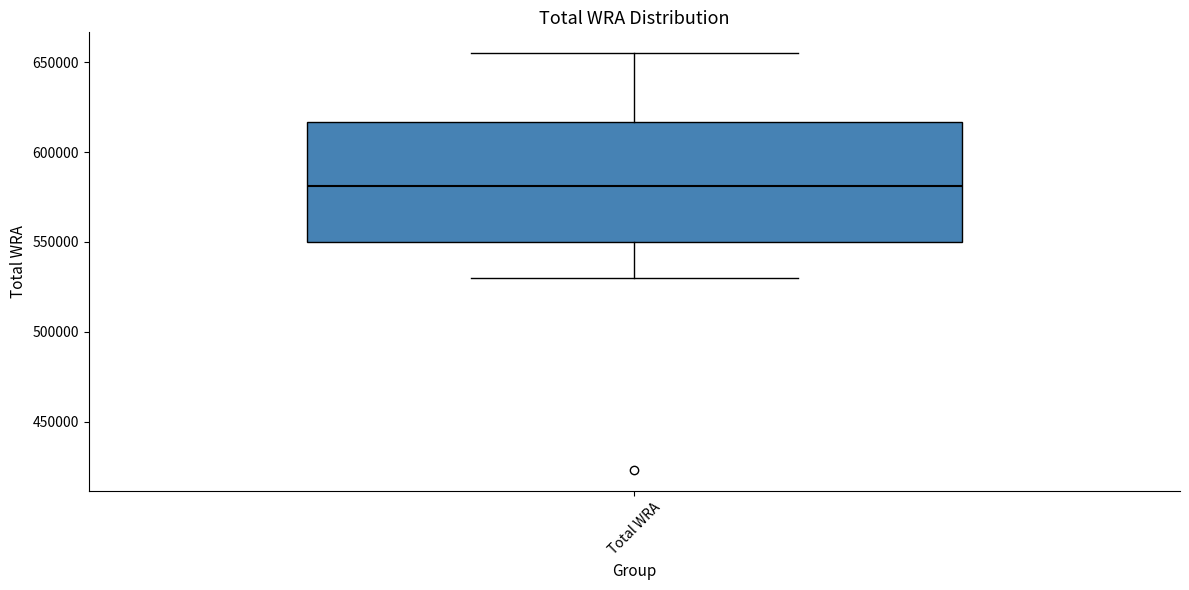

Where does the upper whisker of the box for Total WRA end on the y-axis? The values are not printed on the chart, so give them approximately, as read against the axis.

655000